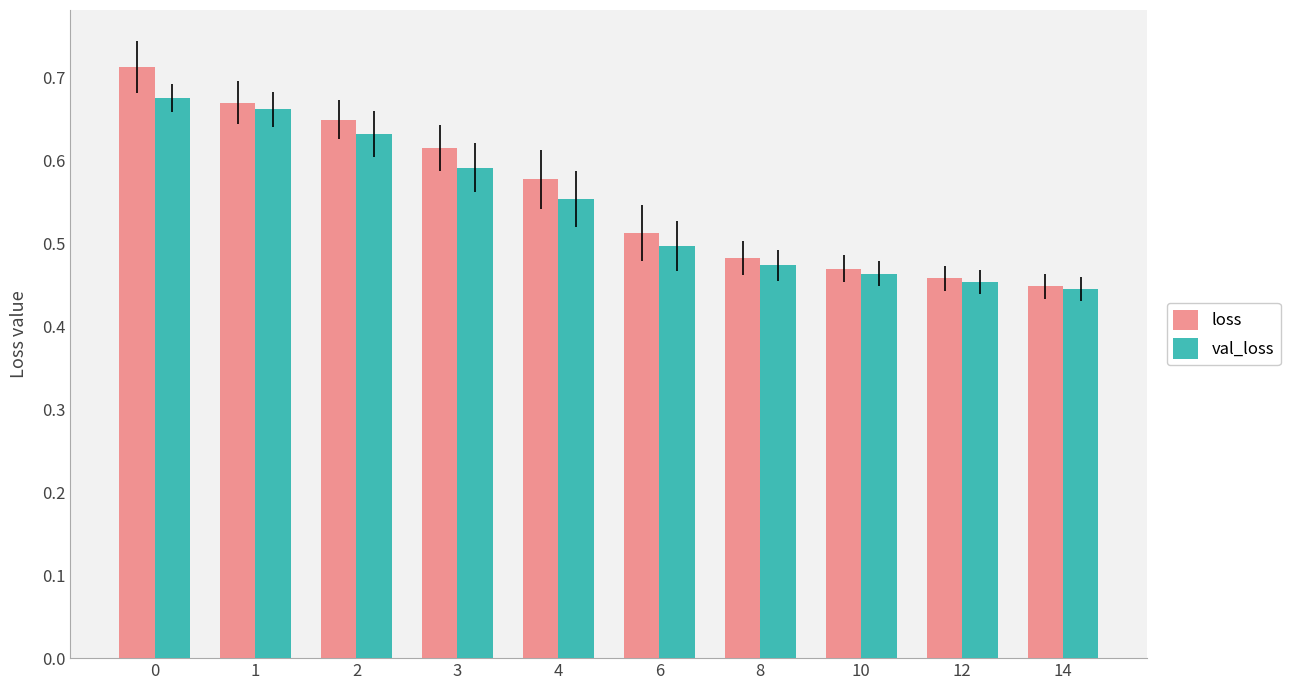

At which label does loss reach its minimum?

14